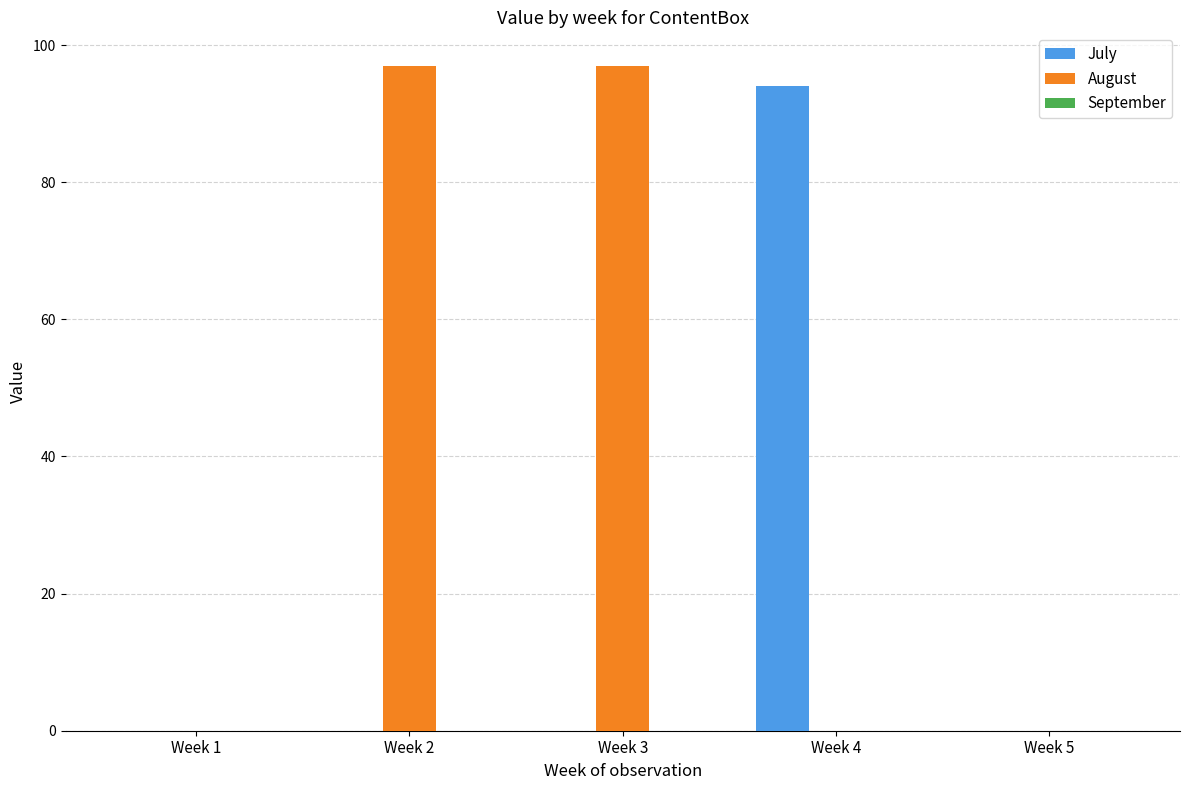

Is it true that July equals 36 at Week 5?

False